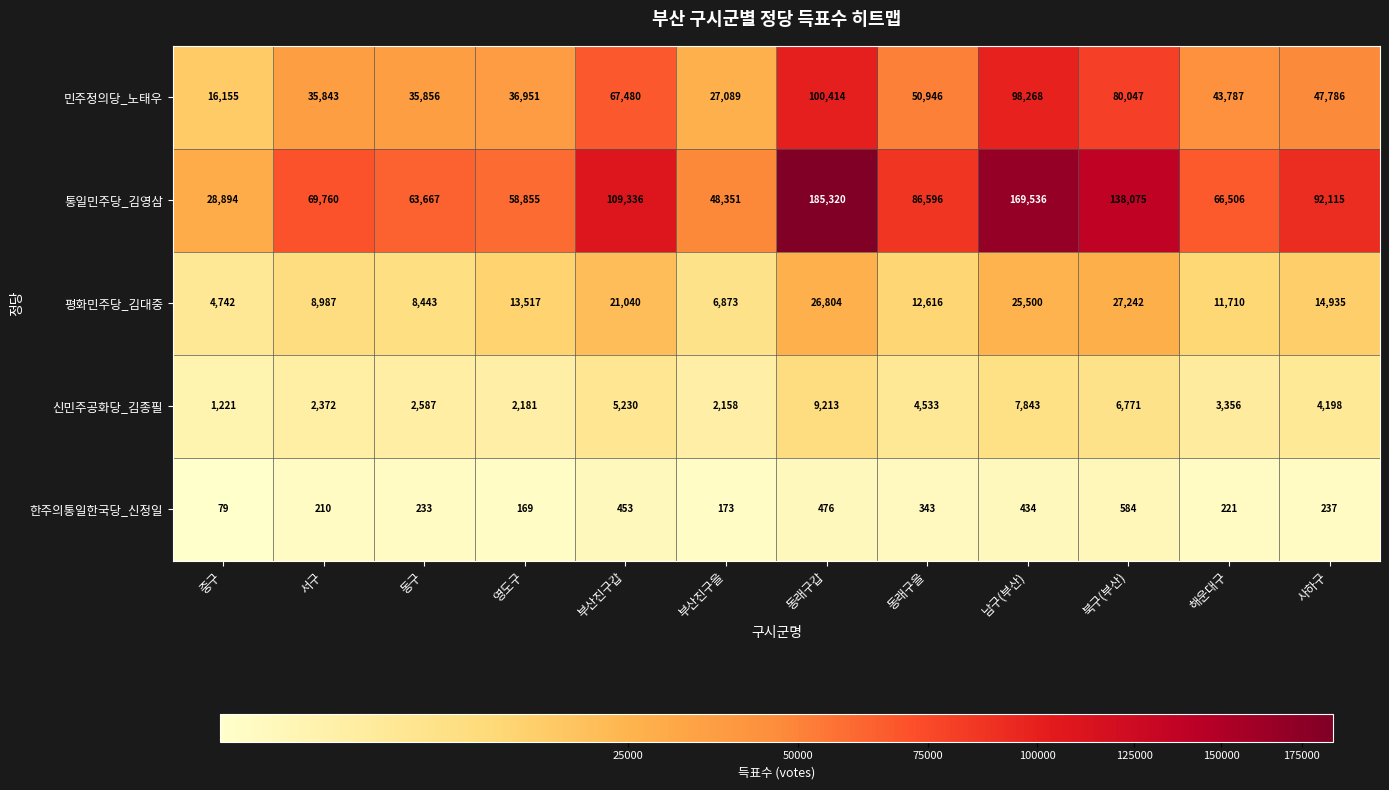

What is the lowest value of the 평화민주당_김대중 series?

4742